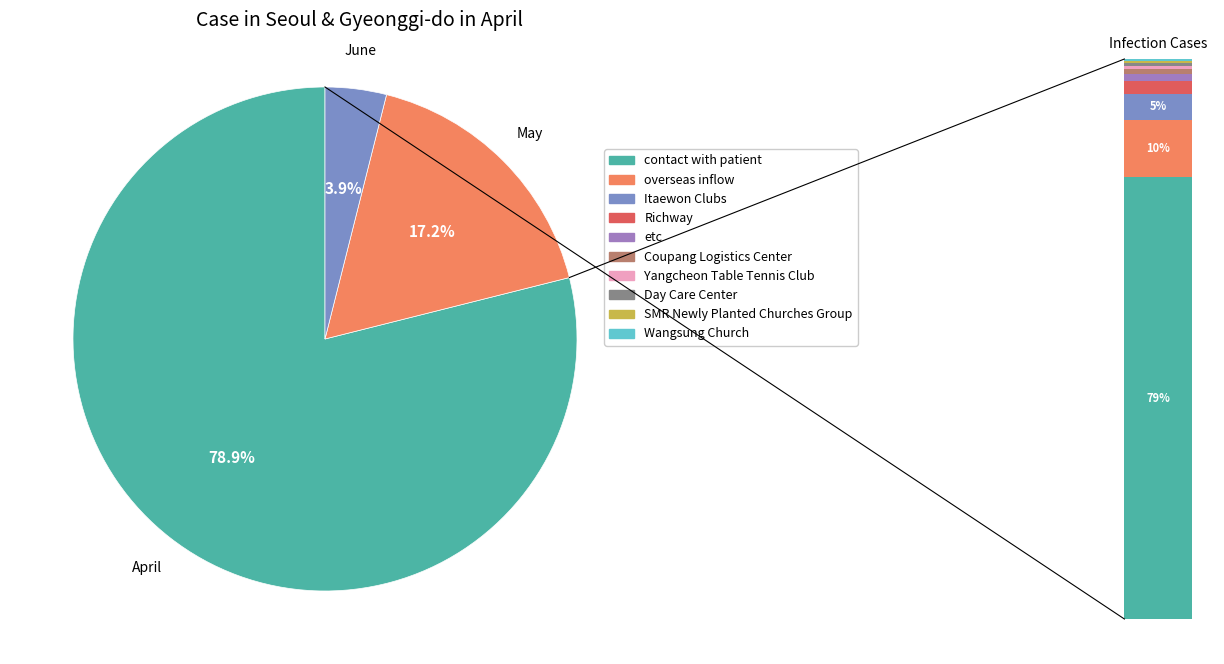

Is there any slice that represents more than half of the pie?

Yes